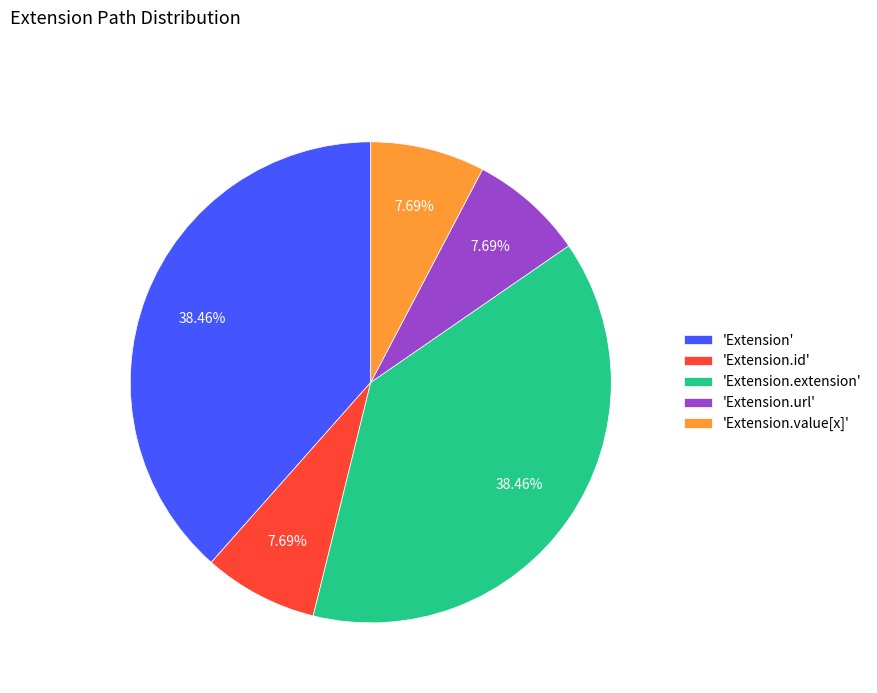

Which has a higher value, 'Extension.url' or 'Extension.extension'?

'Extension.extension'